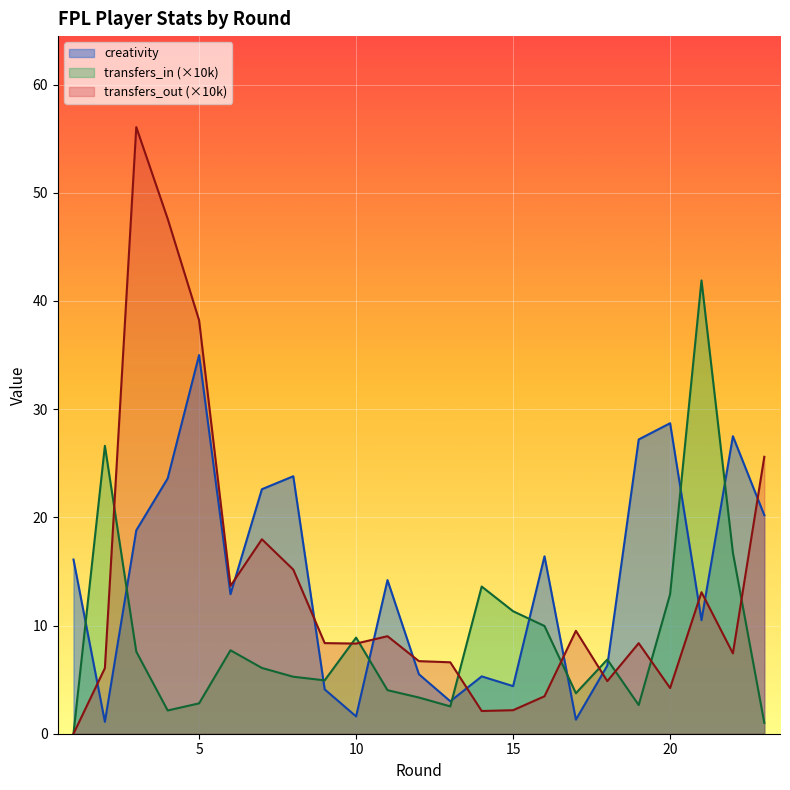

Reading left to right, transcribe all the data shown in this chart.

creativity: 1=16.1	2=1.1	3=18.8	4=23.6	5=35.0	6=12.9	7=22.6	8=23.8	9=4.1	10=1.6	11=14.2	12=5.5	13=3.0	14=5.3	15=4.4	16=16.4	17=1.3	18=6.3	19=27.2	20=28.7	21=10.5	22=27.5	23=20.2
transfers_in: 1=0.0	2=26.6	3=7.6	4=2.1	5=2.8	6=7.7	7=6.1	8=5.3	9=4.9	10=8.9	11=4.0	12=3.3	13=2.5	14=13.6	15=11.3	16=10.0	17=3.7	18=6.9	19=2.7	20=12.9	21=41.9	22=16.7	23=1.0
transfers_out: 1=0.0	2=6.1	3=56.1	4=47.6	5=38.2	6=13.7	7=18.0	8=15.2	9=8.4	10=8.3	11=9.0	12=6.7	13=6.6	14=2.1	15=2.2	16=3.5	17=9.5	18=4.9	19=8.4	20=4.2	21=13.1	22=7.4	23=25.6